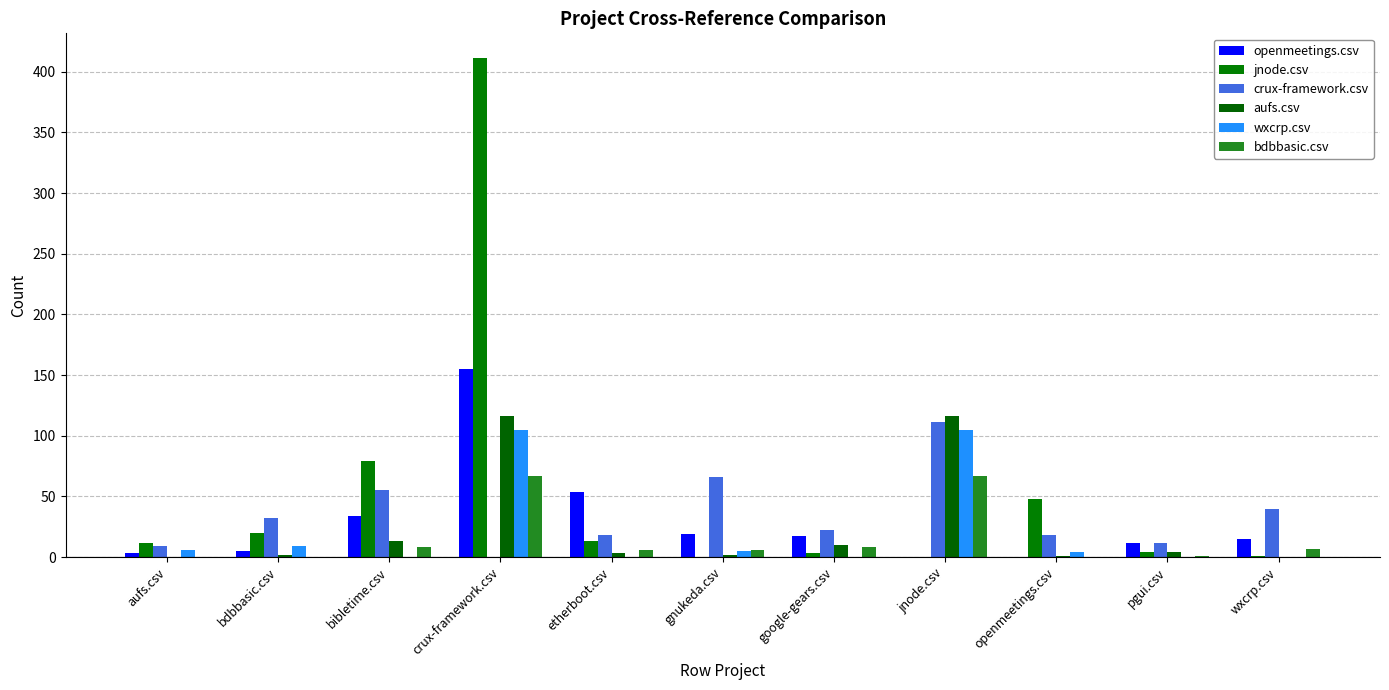

Reading right to left, list all the values displayed in this chart.

openmeetings.csv: wxcrp.csv=15	pgui.csv=12	openmeetings.csv=0	jnode.csv=0	google-gears.csv=17	gnukeda.csv=19	etherboot.csv=54	crux-framework.csv=155	bibletime.csv=34	bdbbasic.csv=5	aufs.csv=3
jnode.csv: wxcrp.csv=1	pgui.csv=4	openmeetings.csv=48	jnode.csv=0	google-gears.csv=3	gnukeda.csv=0	etherboot.csv=13	crux-framework.csv=411	bibletime.csv=79	bdbbasic.csv=20	aufs.csv=12
crux-framework.csv: wxcrp.csv=40	pgui.csv=12	openmeetings.csv=18	jnode.csv=111	google-gears.csv=22	gnukeda.csv=66	etherboot.csv=18	crux-framework.csv=0	bibletime.csv=55	bdbbasic.csv=32	aufs.csv=9
aufs.csv: wxcrp.csv=0	pgui.csv=4	openmeetings.csv=1	jnode.csv=116	google-gears.csv=10	gnukeda.csv=2	etherboot.csv=3	crux-framework.csv=116	bibletime.csv=13	bdbbasic.csv=2	aufs.csv=0
wxcrp.csv: wxcrp.csv=0	pgui.csv=0	openmeetings.csv=4	jnode.csv=105	google-gears.csv=0	gnukeda.csv=5	etherboot.csv=0	crux-framework.csv=105	bibletime.csv=0	bdbbasic.csv=9	aufs.csv=6
bdbbasic.csv: wxcrp.csv=7	pgui.csv=1	openmeetings.csv=0	jnode.csv=67	google-gears.csv=8	gnukeda.csv=6	etherboot.csv=6	crux-framework.csv=67	bibletime.csv=8	bdbbasic.csv=0	aufs.csv=0